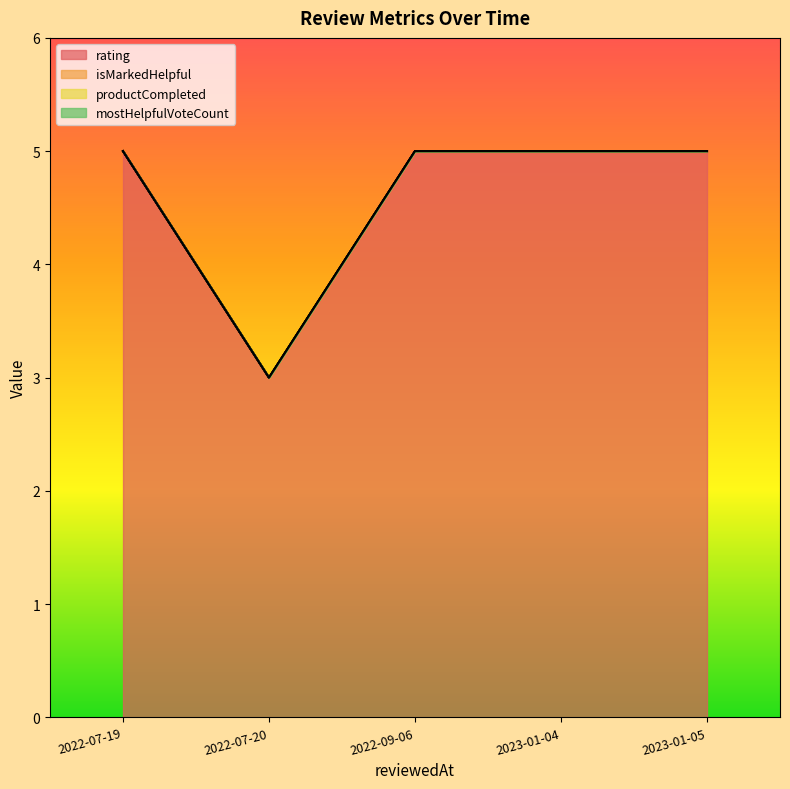

The value of rating at 1658336076908 is 8. True or false?

False